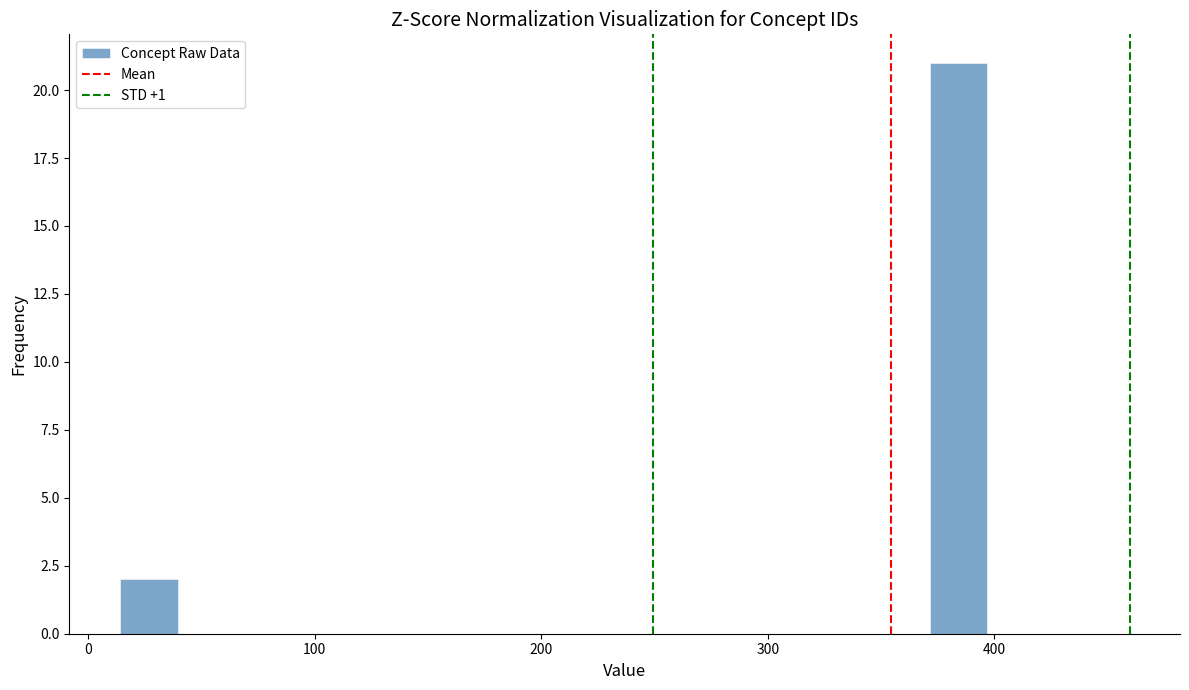

Around what value on the x-axis is the tallest bar? Give the approximate position of its centre, as read against the axis.

380